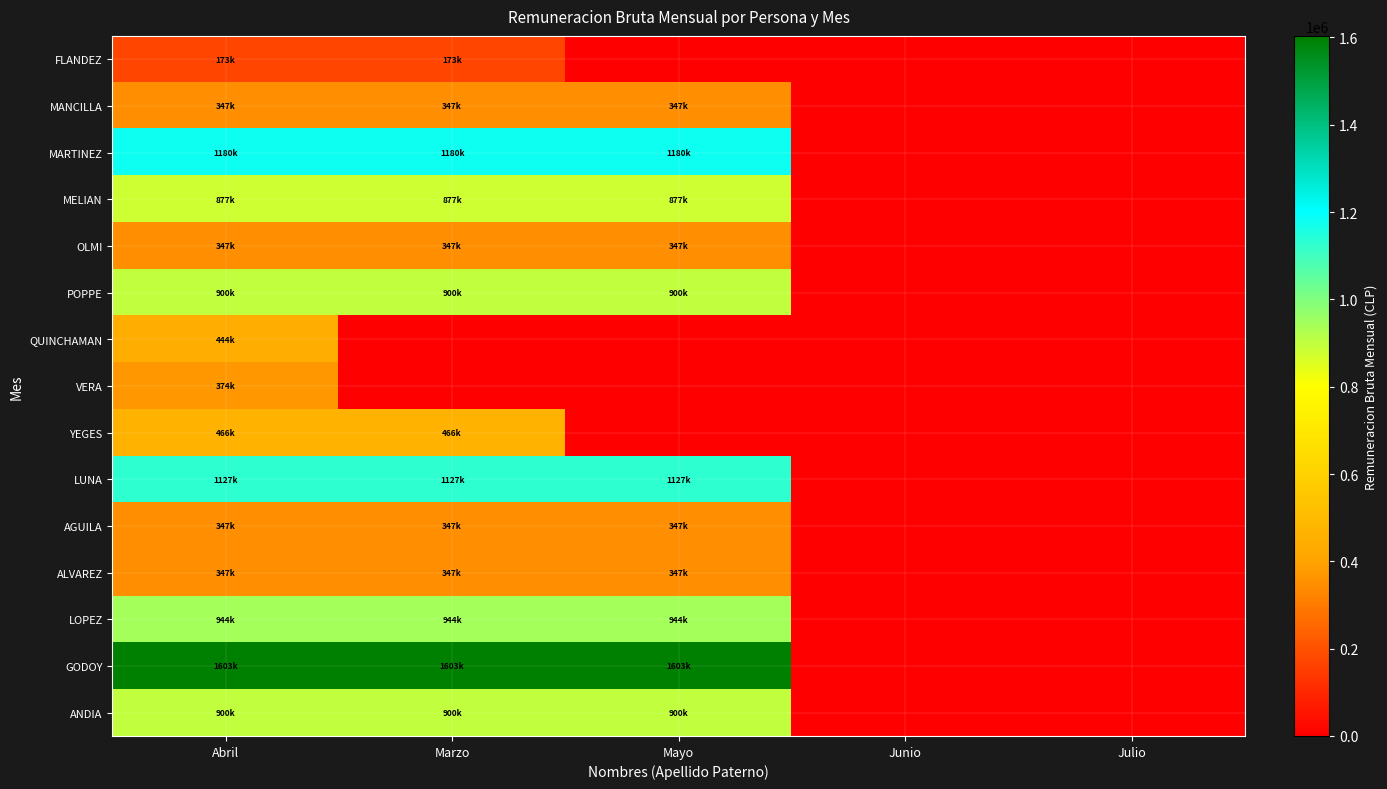

What is the spread (max minus min) of values at Abril?

1429965